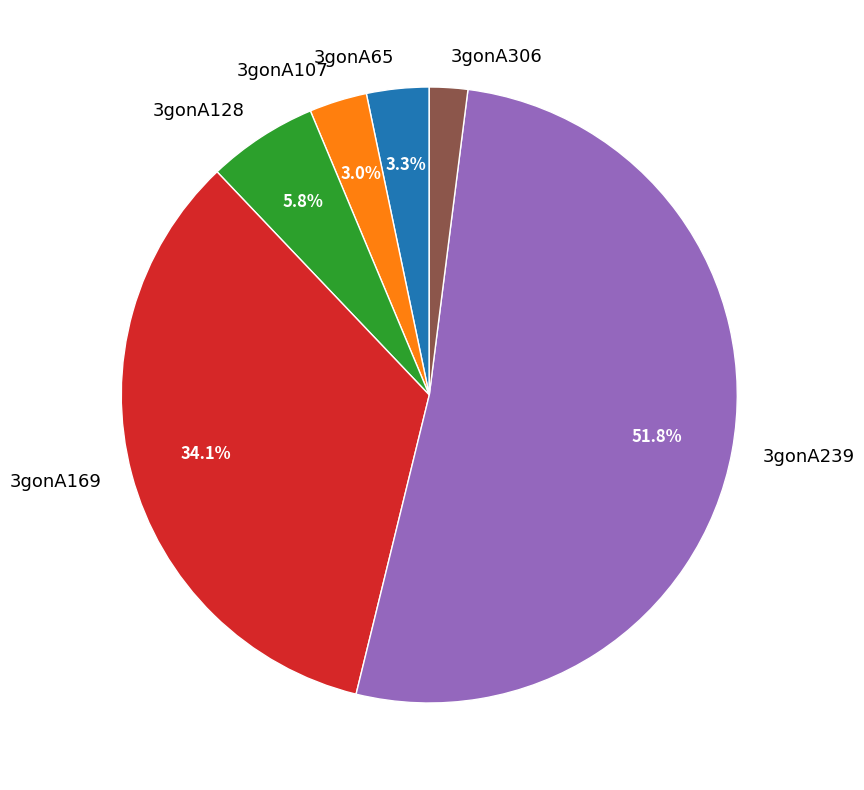

How many segments does this pie chart have?

6